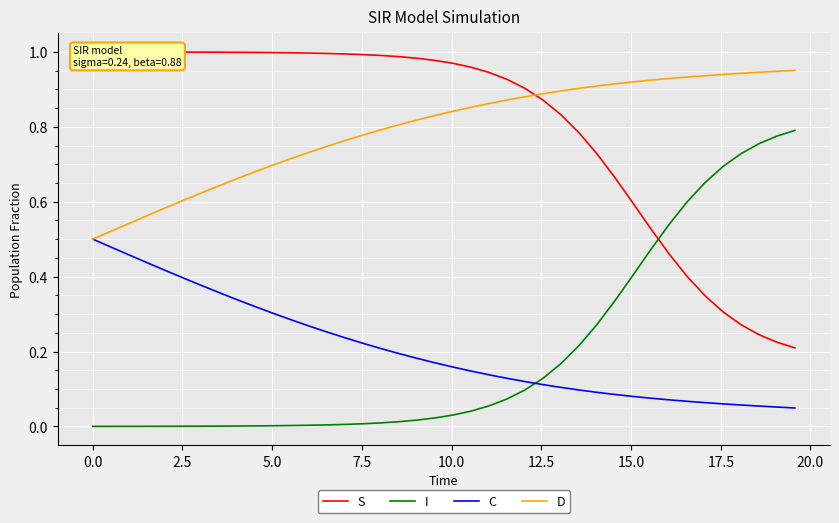

Which series ends up on top after the final intersection of C and I?

I